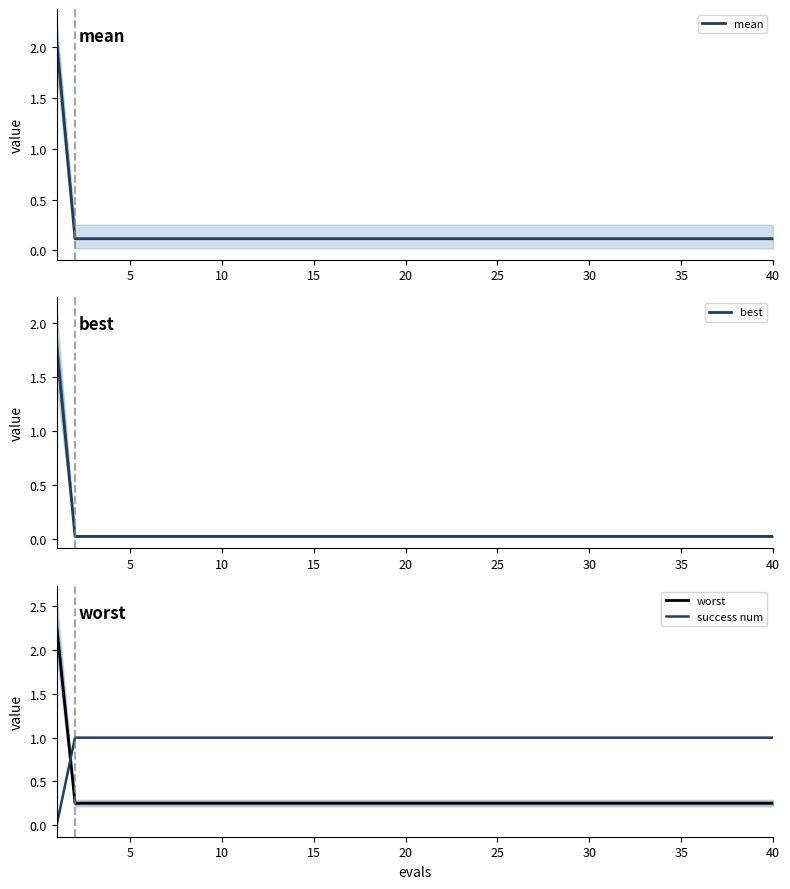

True or false: best and mean cross at least once.

False